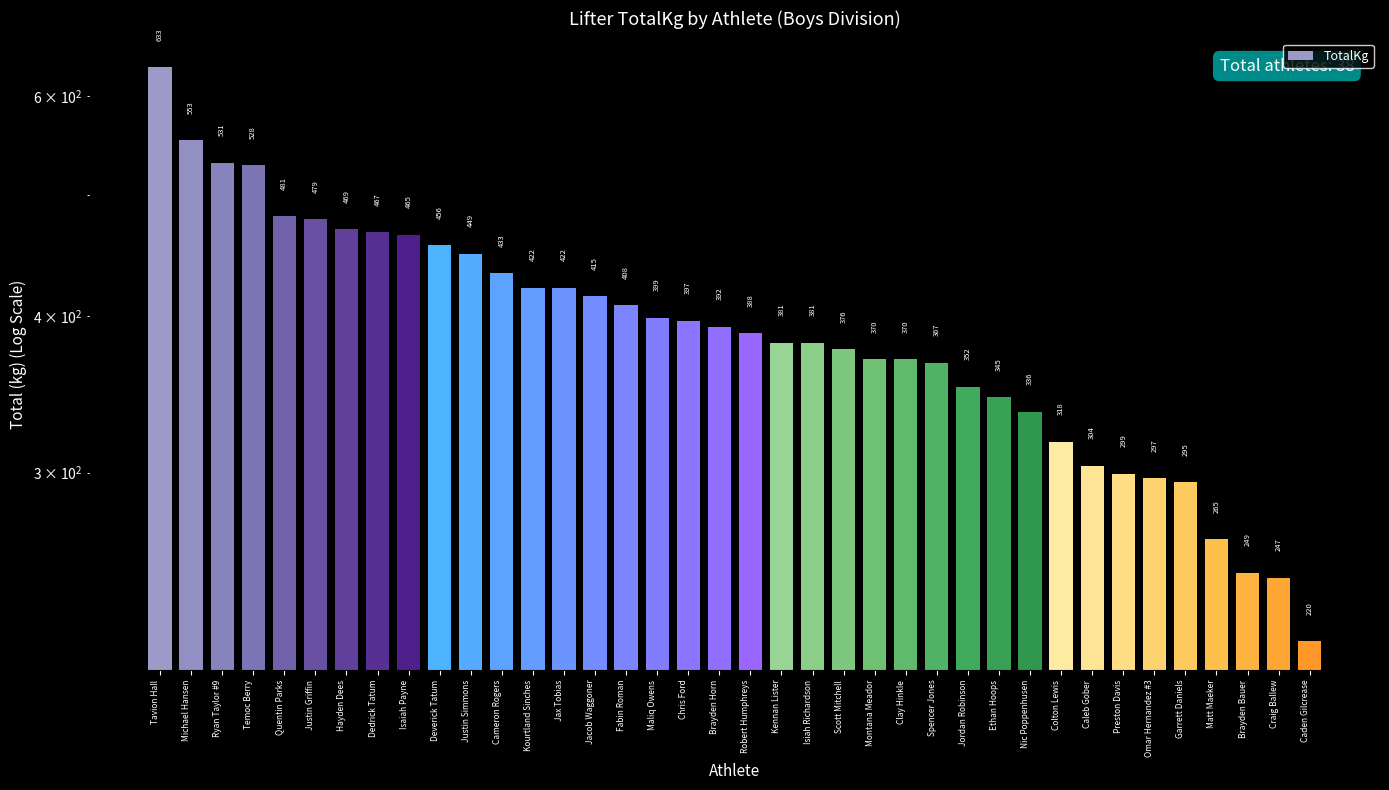

Which category has the lowest value across all series?

Caden Gilcrease